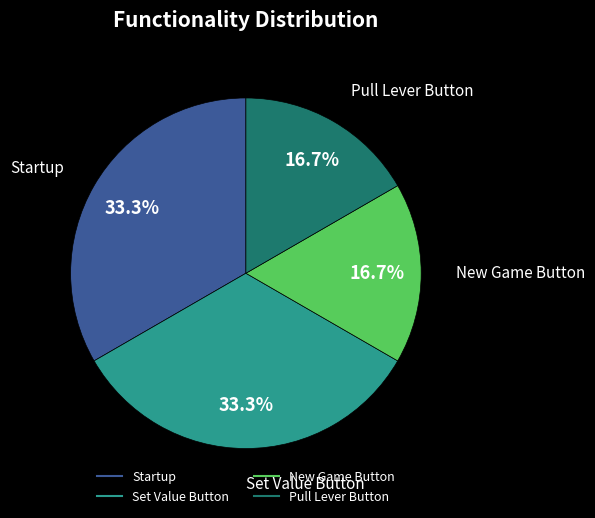

Is there a majority slice in this chart?

No